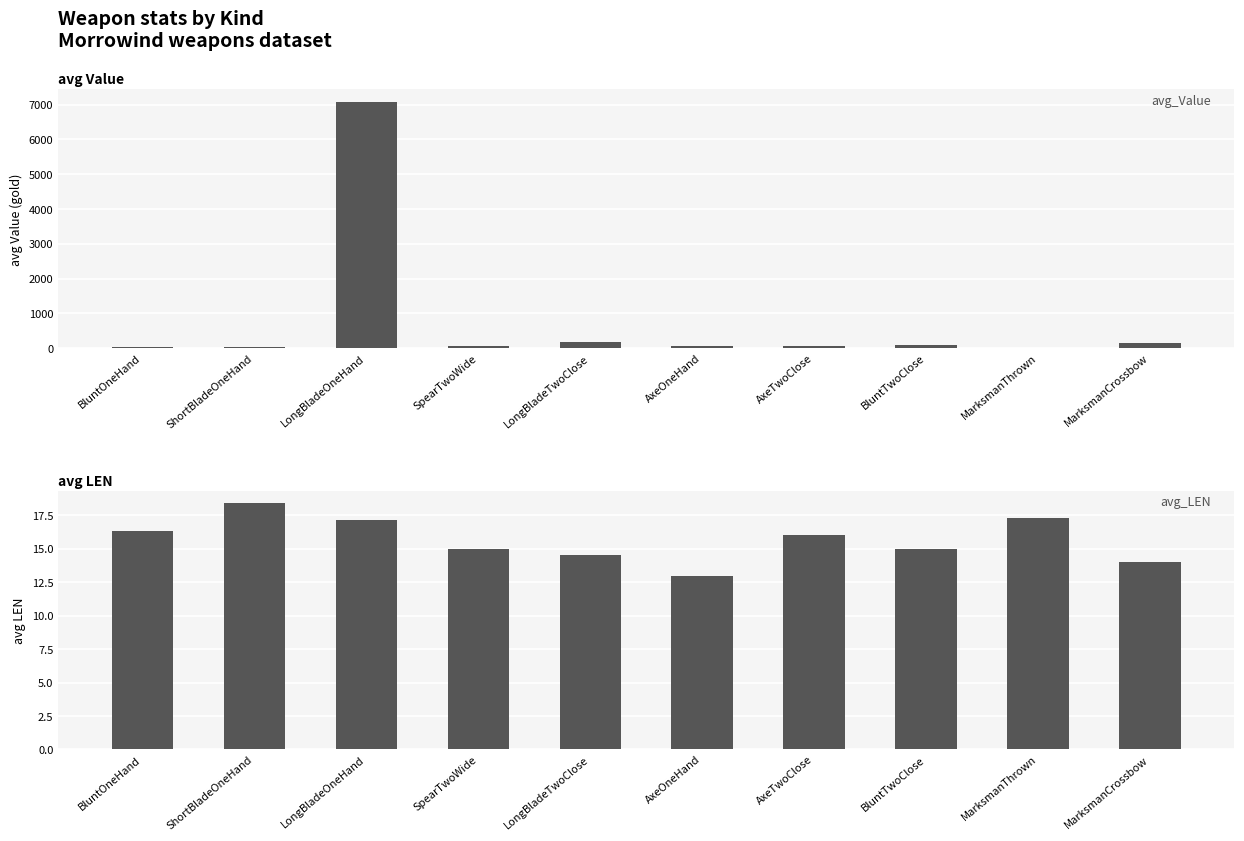

Which has a higher value, LongBladeOneHand or BluntTwoClose?

LongBladeOneHand